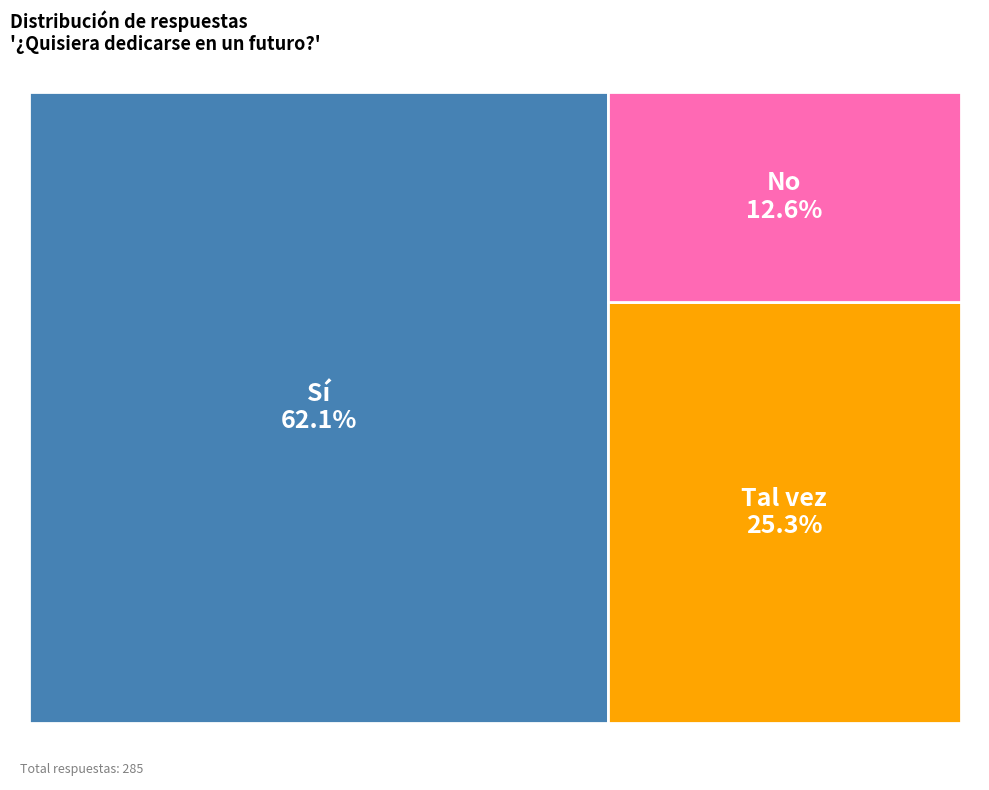

Does any single category account for the majority?

Yes